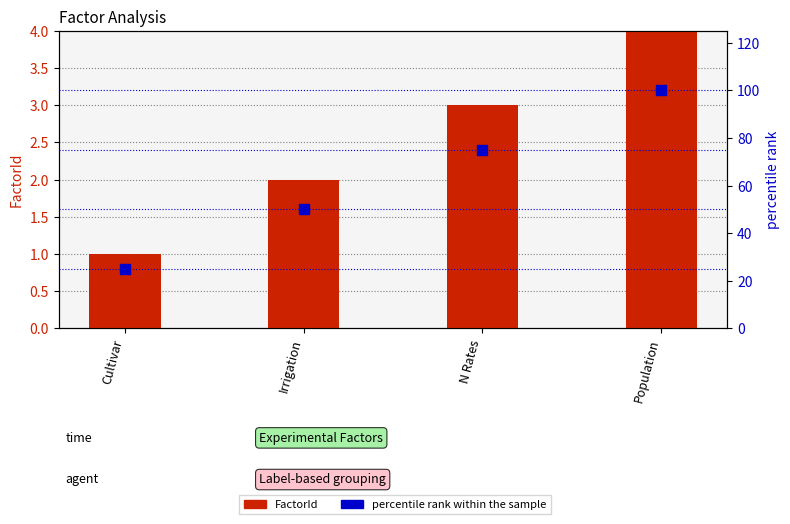

Is the value of percentile rank within the sample at Population greater than the value of FactorId at Cultivar?

Yes